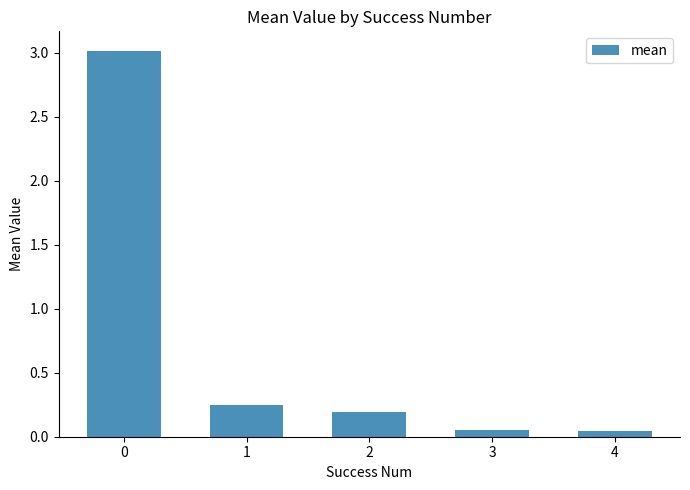

At which label is the value closest to 1?

1